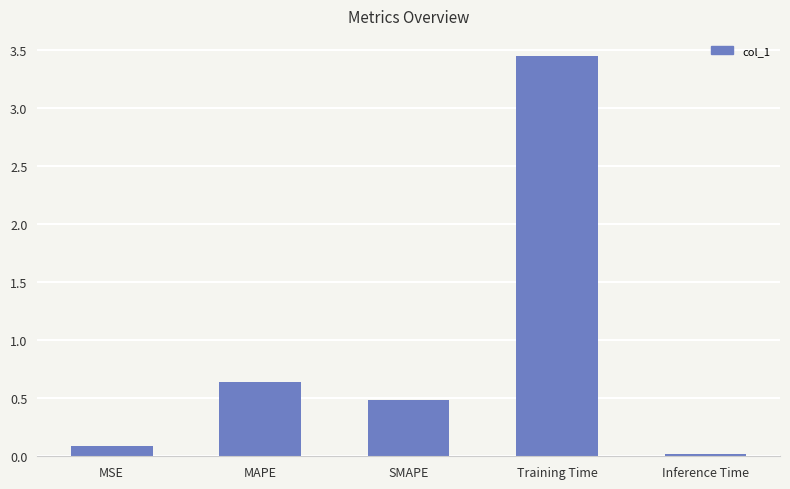

List the labels in order of value, largest first.

Training Time, MAPE, SMAPE, MSE, Inference Time